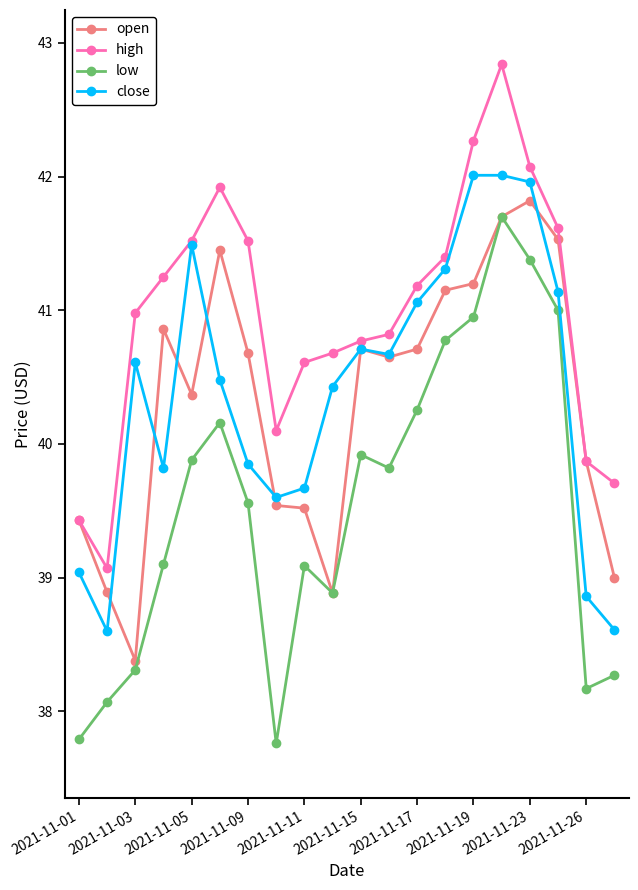

How many data points in low are less than 39?

7